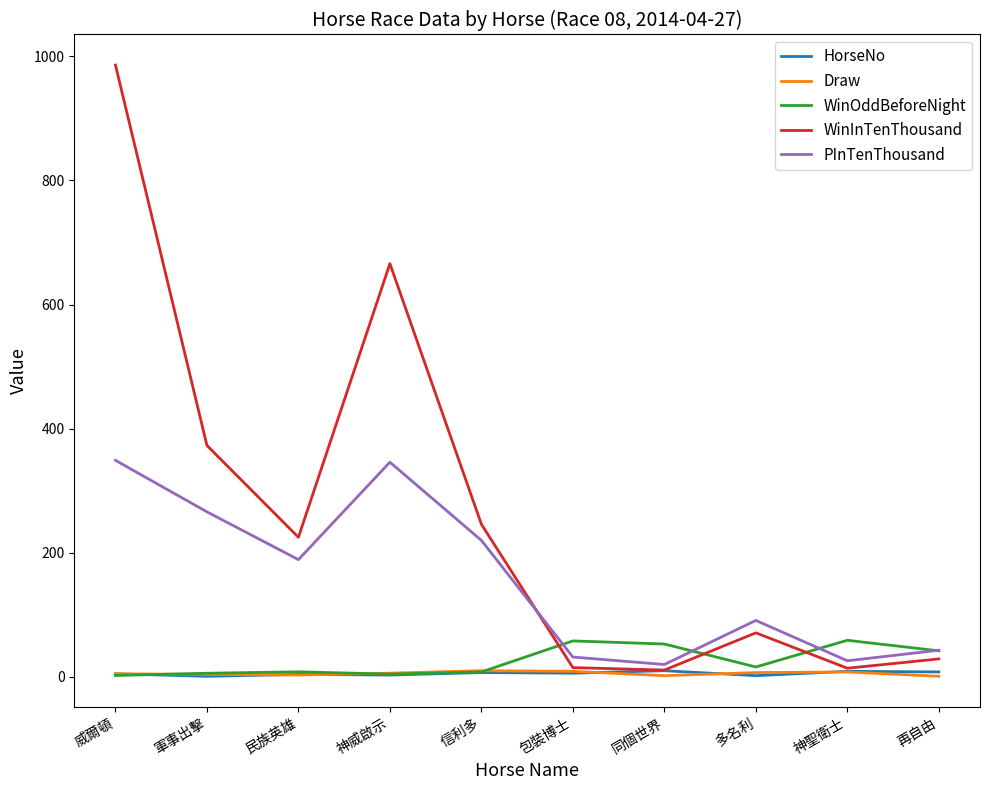

What is the difference between the highest and lowest values at 神威啟示?

663.0